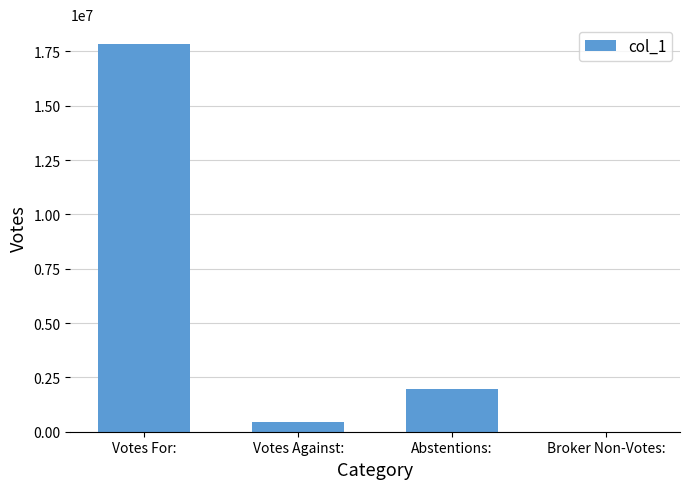

Which has a higher value, Abstentions: or Broker Non-Votes:?

Abstentions: